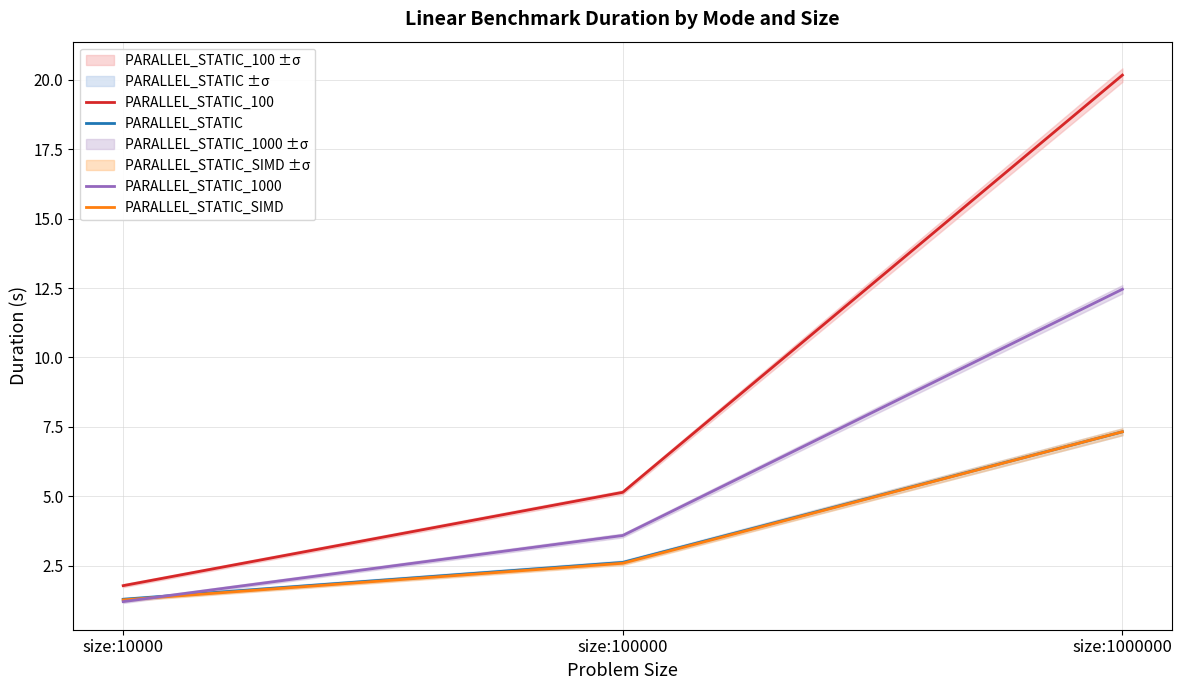

How many lines are shown in the chart?

4